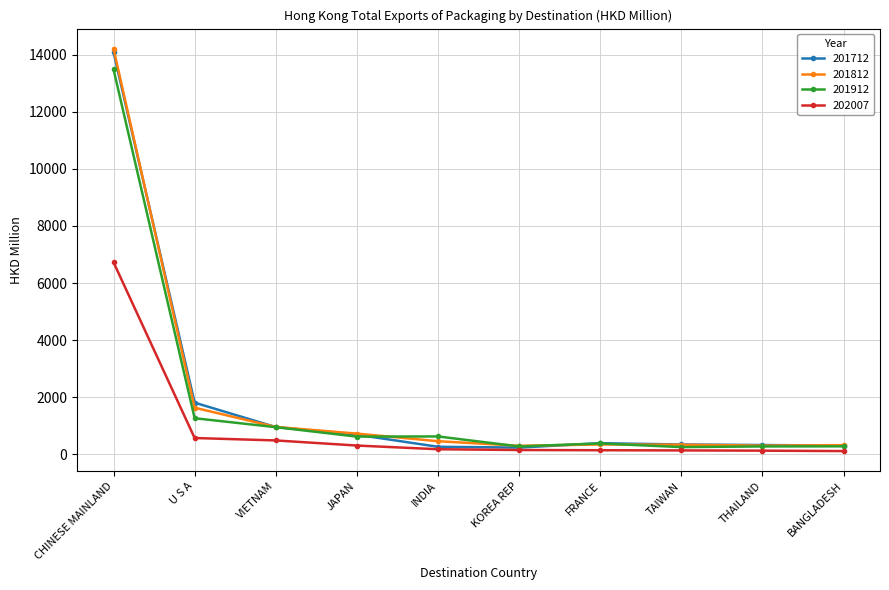

The value of 201712 at FRANCE is 387.4. True or false?

True